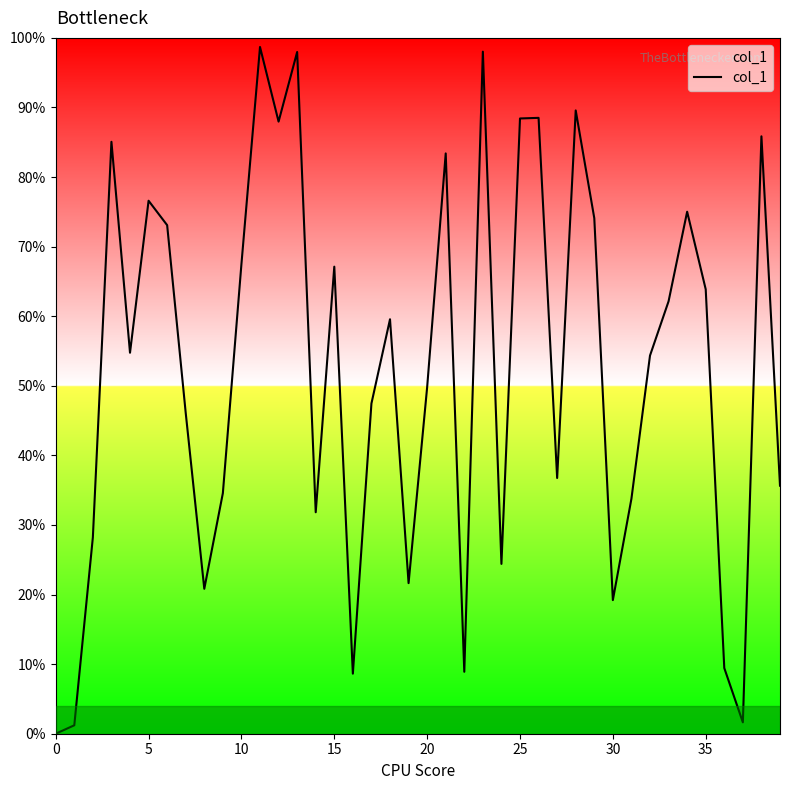

Is this an area chart (filled region under the line)?

Yes